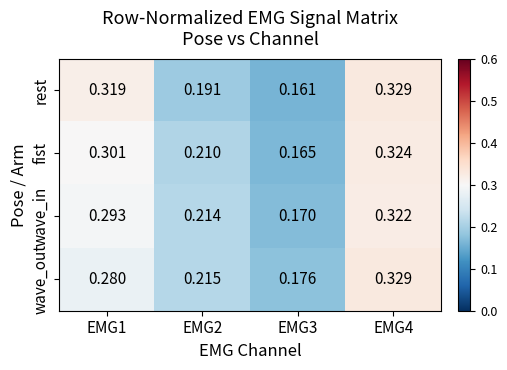

At which category does the chart reach its minimum across all series?

EMG3